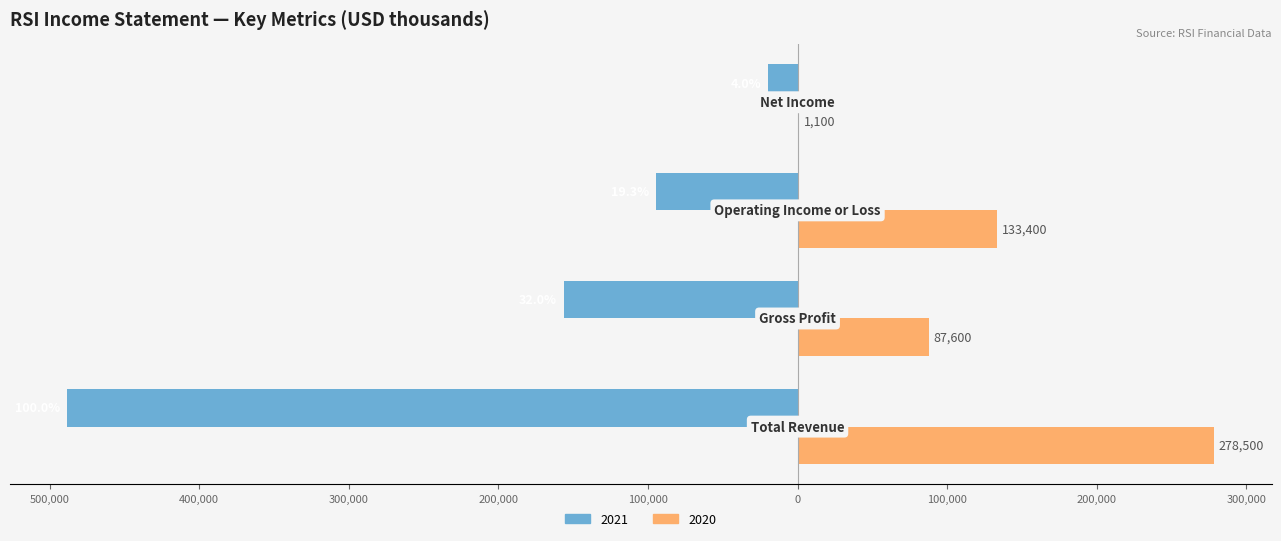

What are all the series names shown in the legend?

2021, 2020